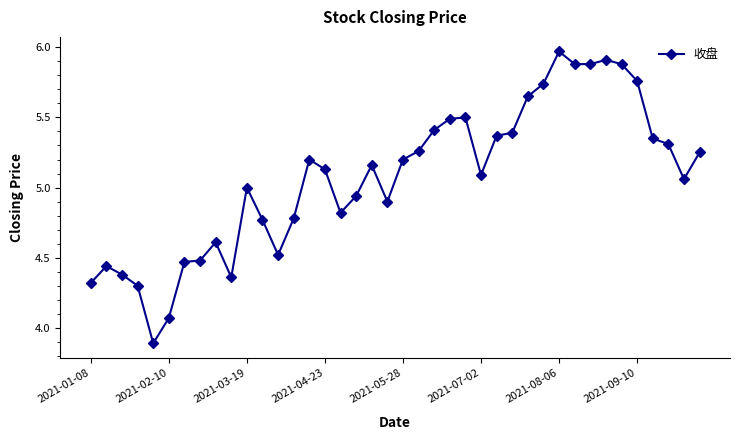

What is the minimum value shown in the chart?

3.9